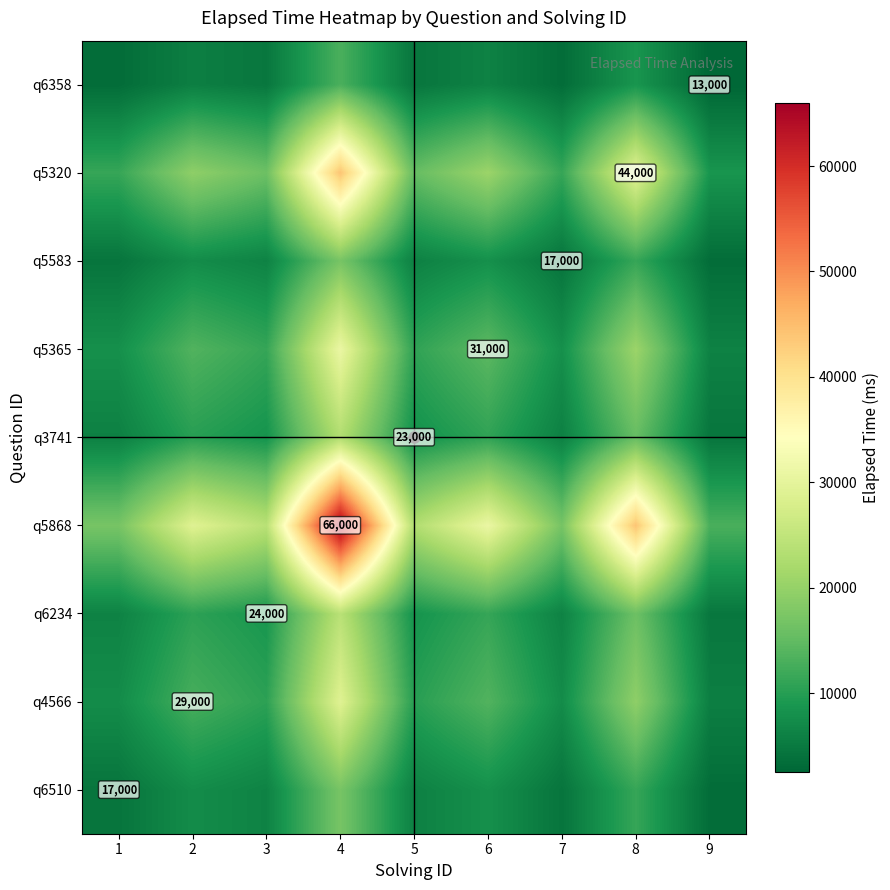

The value of q3741 at 6 is 17969.9. True or false?

False